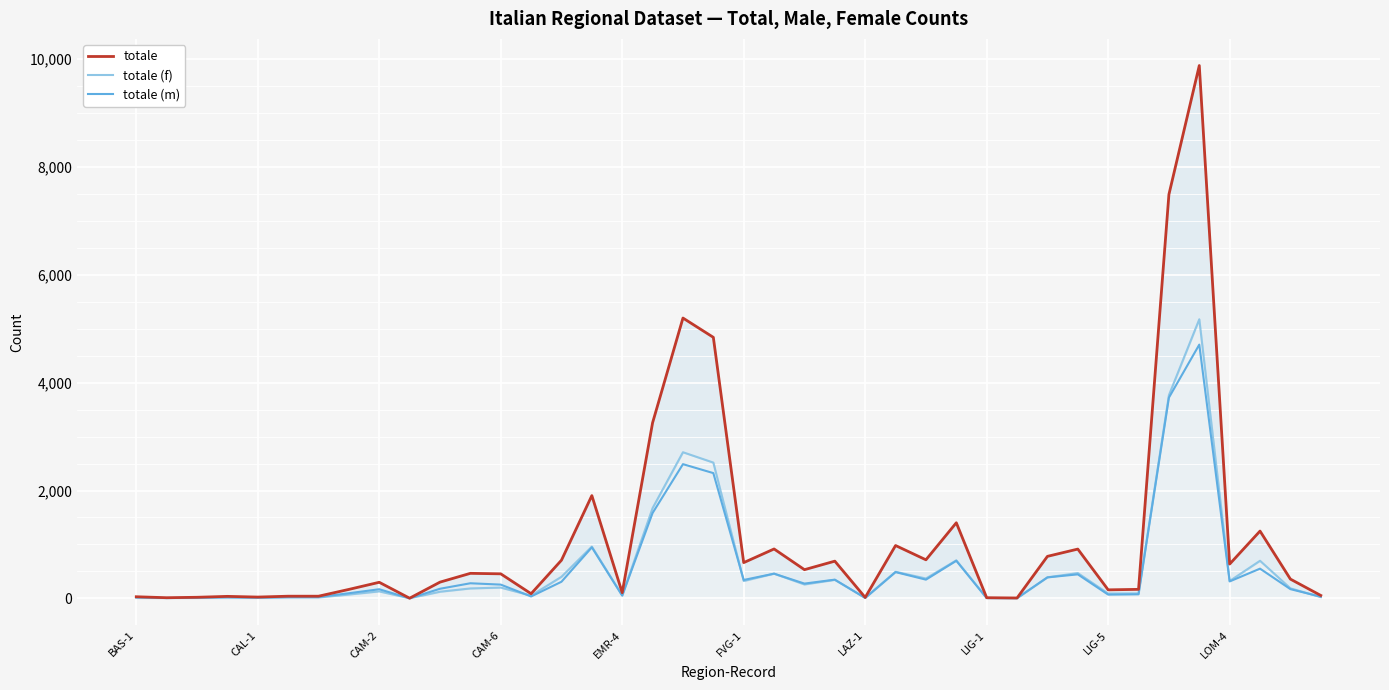

What value does the totale (f) series have at 22?

258